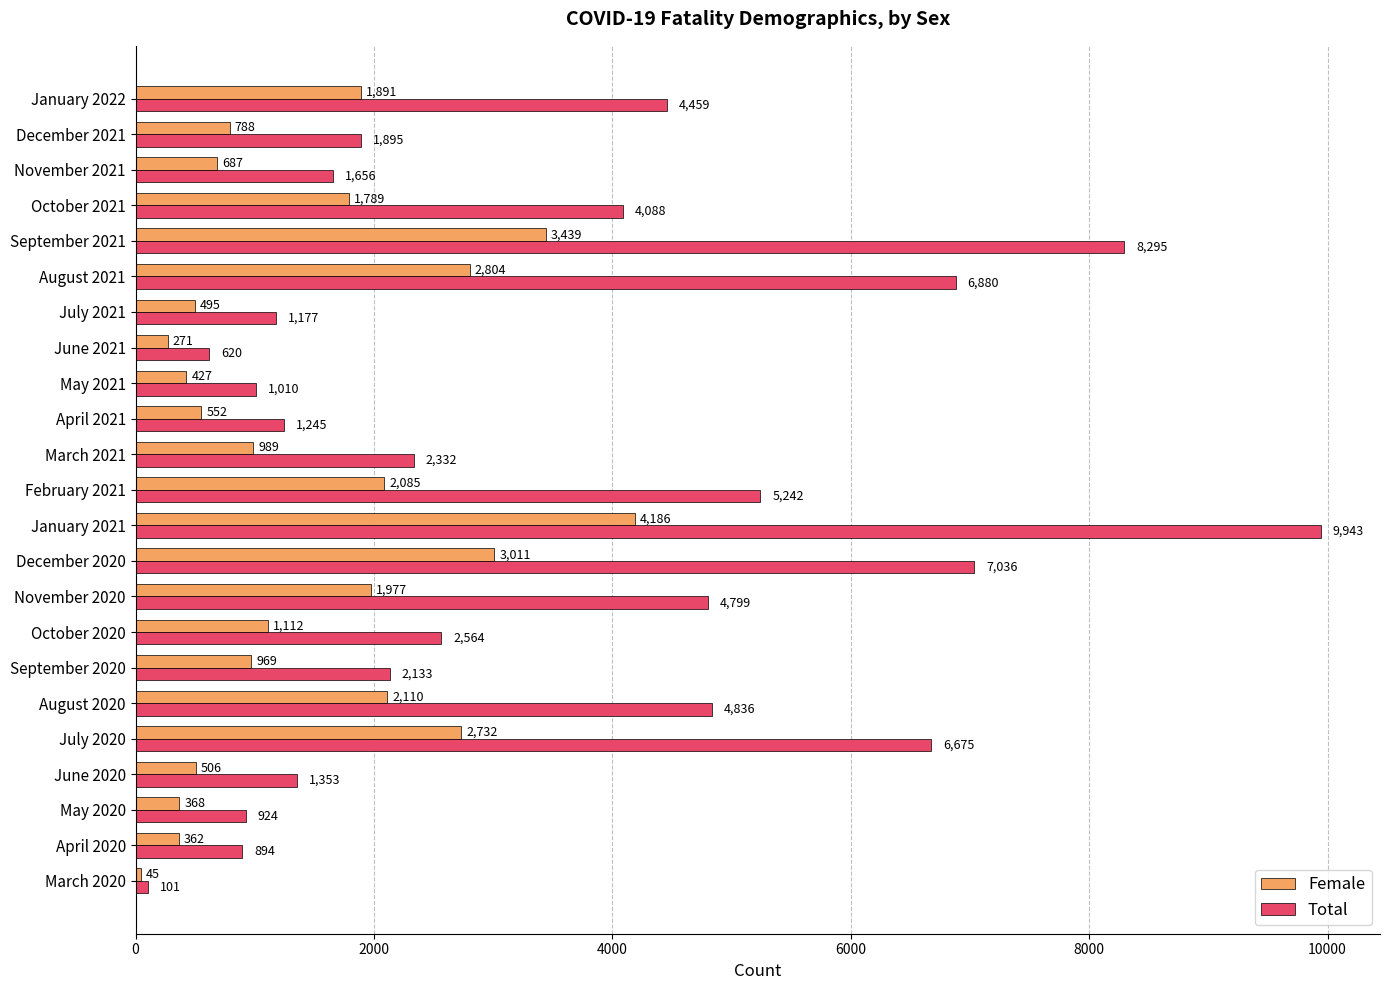

Rank the series at December 2021 from highest to lowest value.

Total, Female